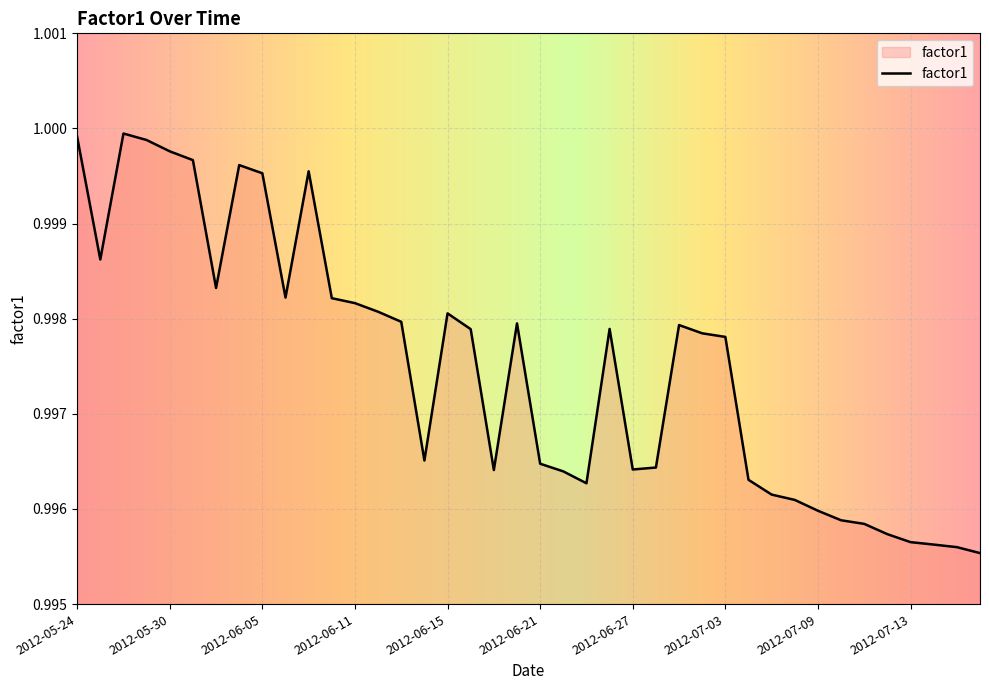

What is the smallest value displayed?

1.0